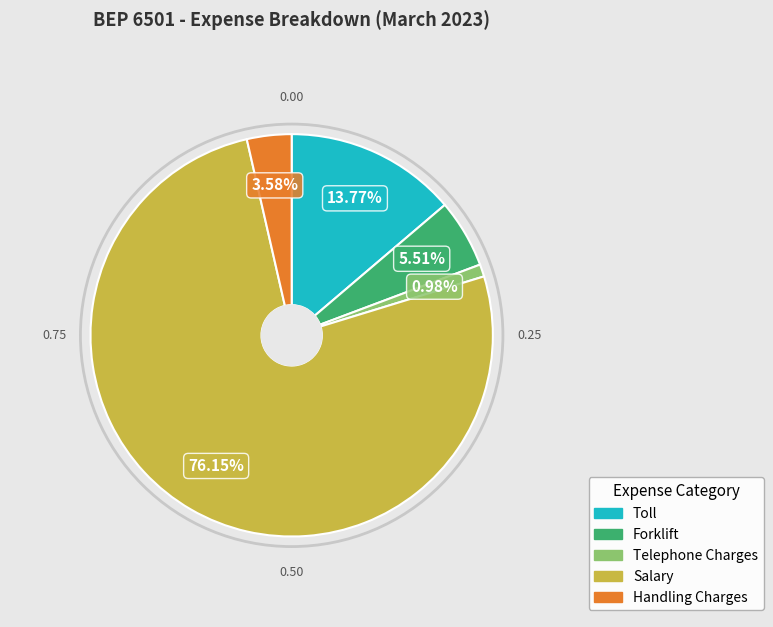

The Handling Charges slice represents 4% of the pie. True or false?

True